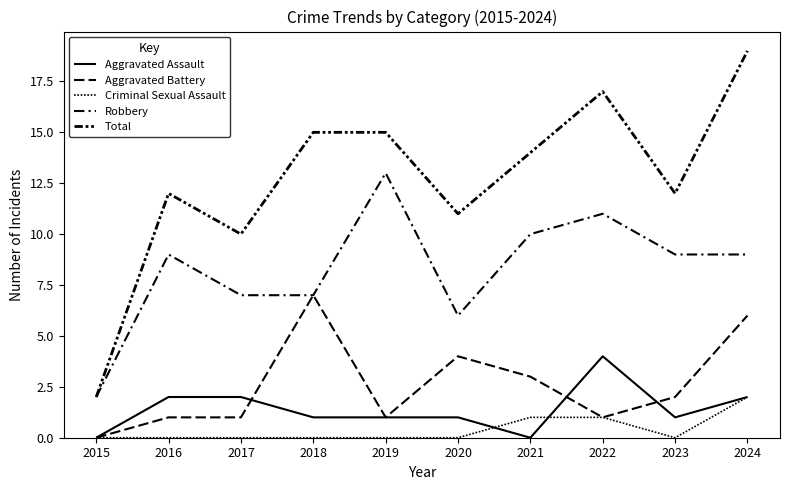

Rank the series by their maximum value, from highest to lowest.

Total, Robbery, Aggravated Battery, Aggravated Assault, Criminal Sexual Assault